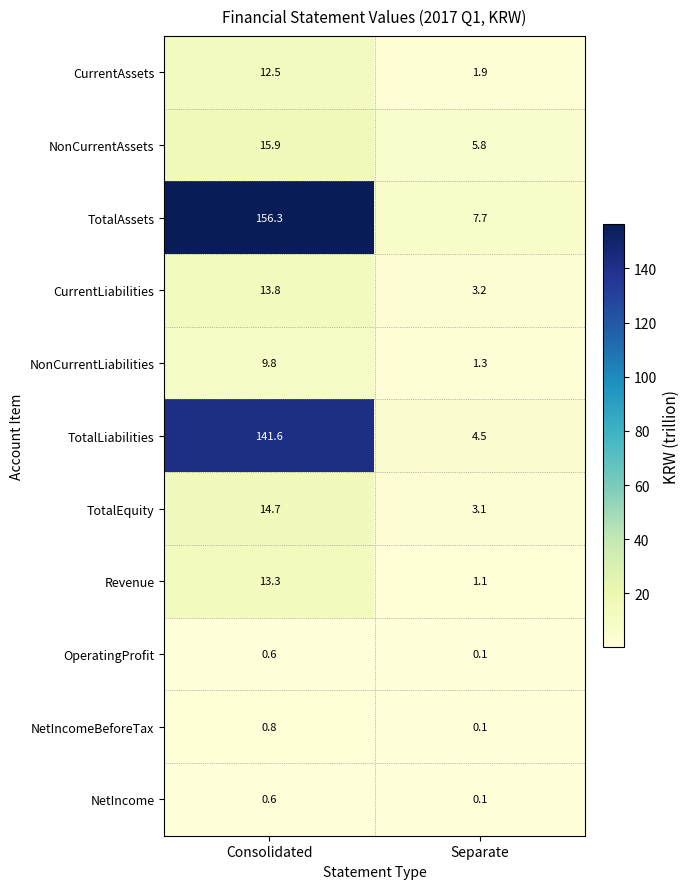

Reading left to right, transcribe all the data shown in this chart.

CurrentAssets: Consolidated=12.5	Separate=1.9
NonCurrentAssets: Consolidated=15.9	Separate=5.8
TotalAssets: Consolidated=156.3	Separate=7.7
CurrentLiabilities: Consolidated=13.8	Separate=3.2
NonCurrentLiabilities: Consolidated=9.8	Separate=1.3
TotalLiabilities: Consolidated=141.6	Separate=4.5
TotalEquity: Consolidated=14.7	Separate=3.1
Revenue: Consolidated=13.3	Separate=1.1
OperatingProfit: Consolidated=0.6	Separate=0.1
NetIncomeBeforeTax: Consolidated=0.8	Separate=0.1
NetIncome: Consolidated=0.6	Separate=0.1